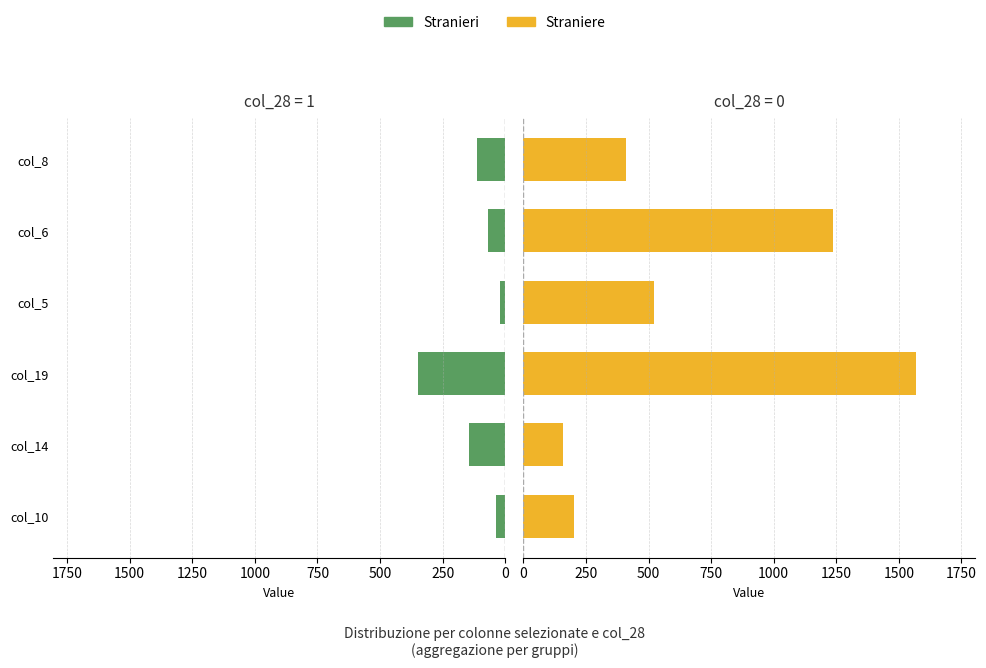

The Straniere series shows 1238 at col_6. True or false?

True